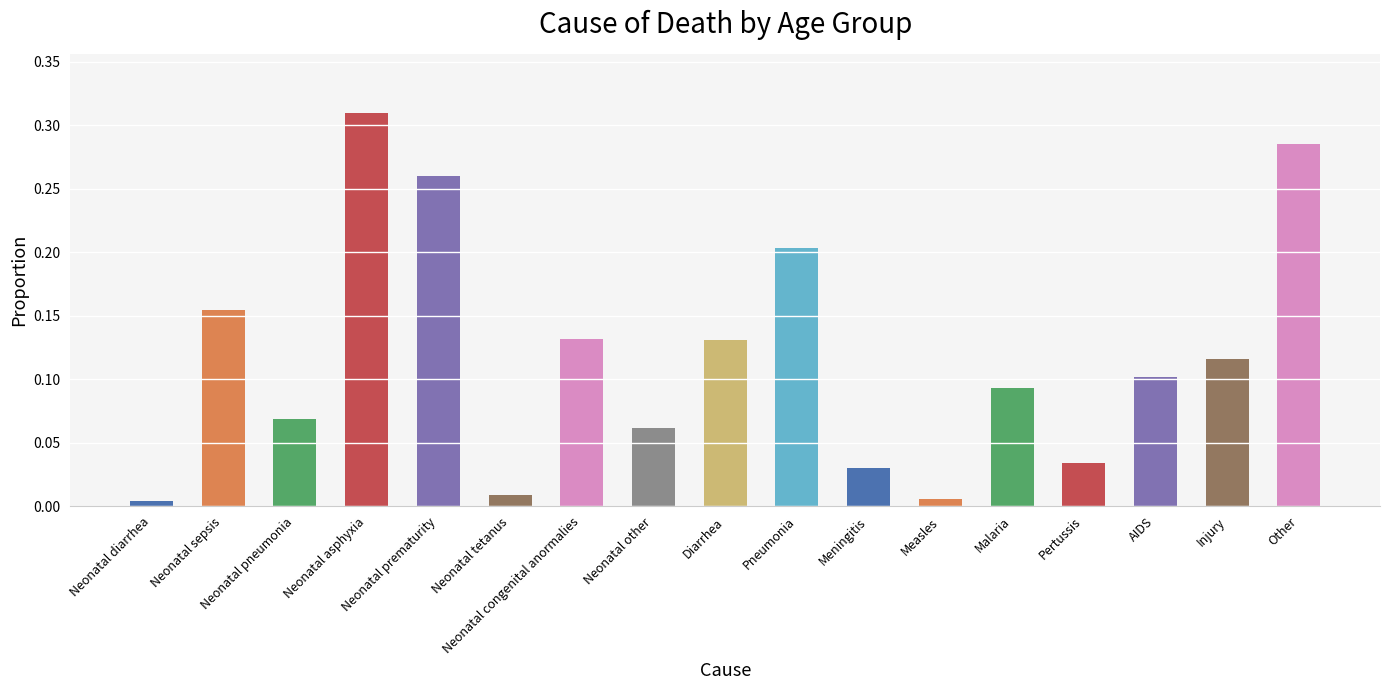

Reading left to right, extract all data points from this chart.

0.0	0.2	0.1	0.3	0.3	0.0	0.1	0.1	0.1	0.2	0.0	0.0	0.1	0.0	0.1	0.1	0.3